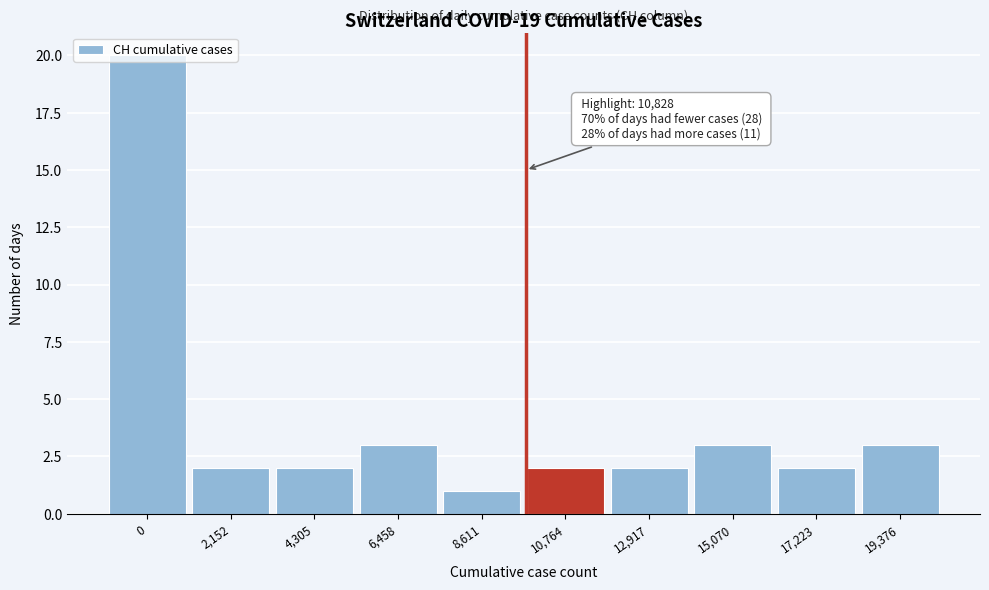

What is the average value?

4